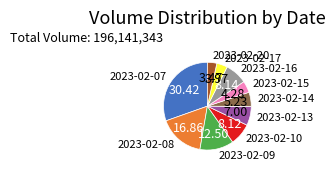

Do 2023-02-17 and 2023-02-07 together represent more than half of the pie?

No